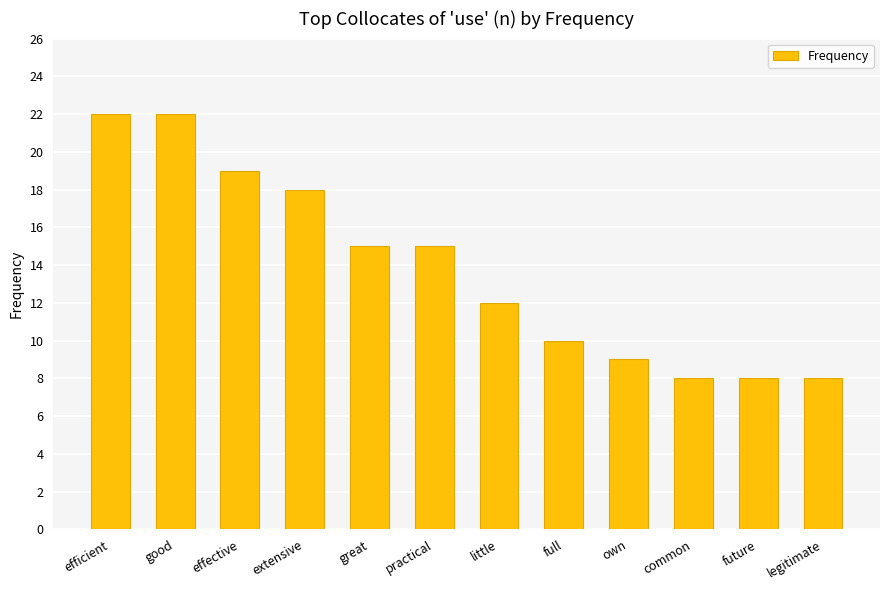

What is the minimum value shown in the chart?

8